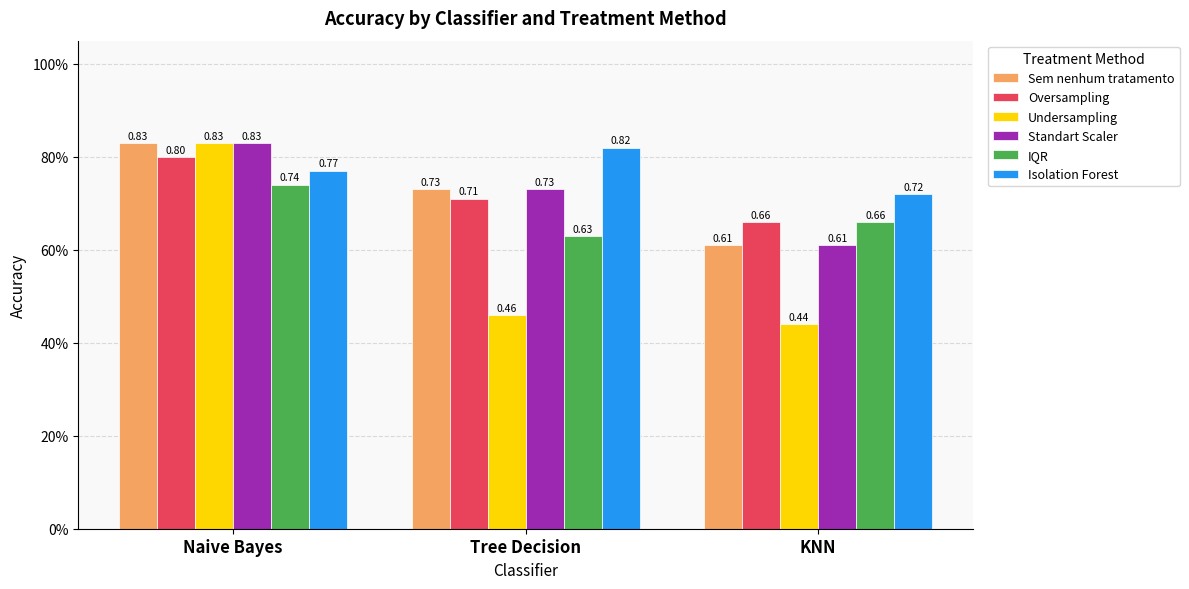

At how many categories does at least one series exceed 0?

3